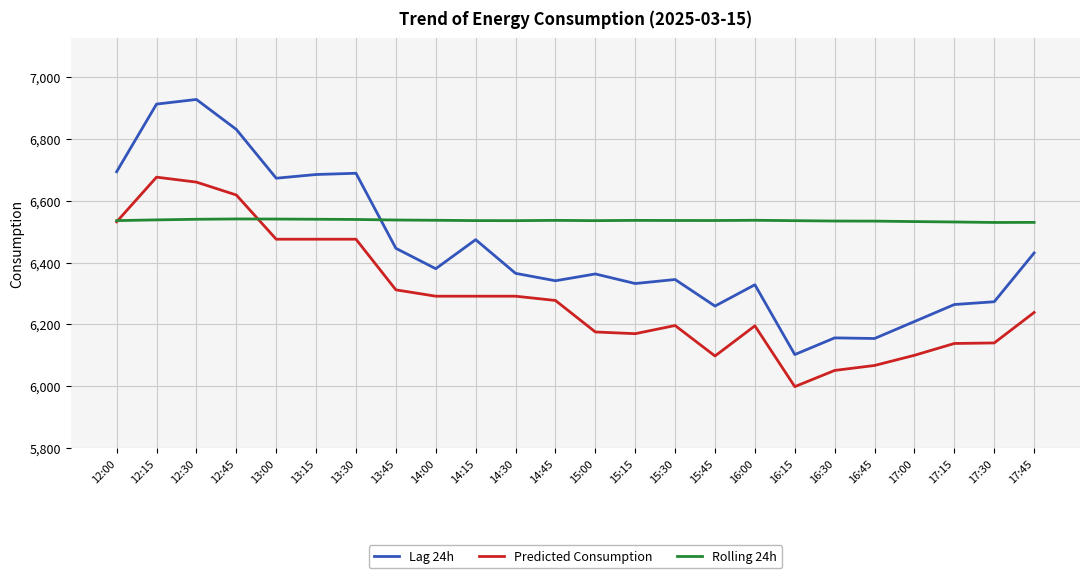

Rank the series by their average value, from highest to lowest.

Rolling 24h, Lag 24h, Predicted Consumption